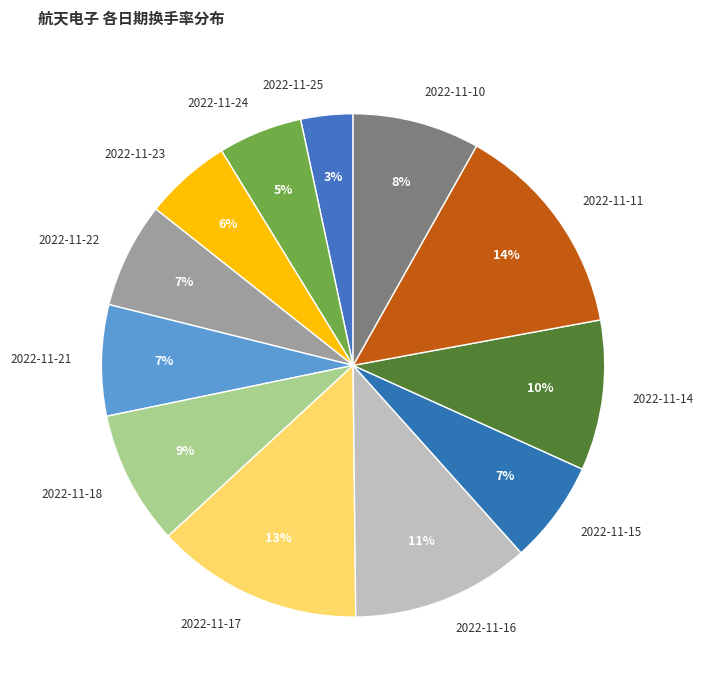

To the nearest percent, what is the combined percentage of 2022-11-22 and 2022-11-10?

15%